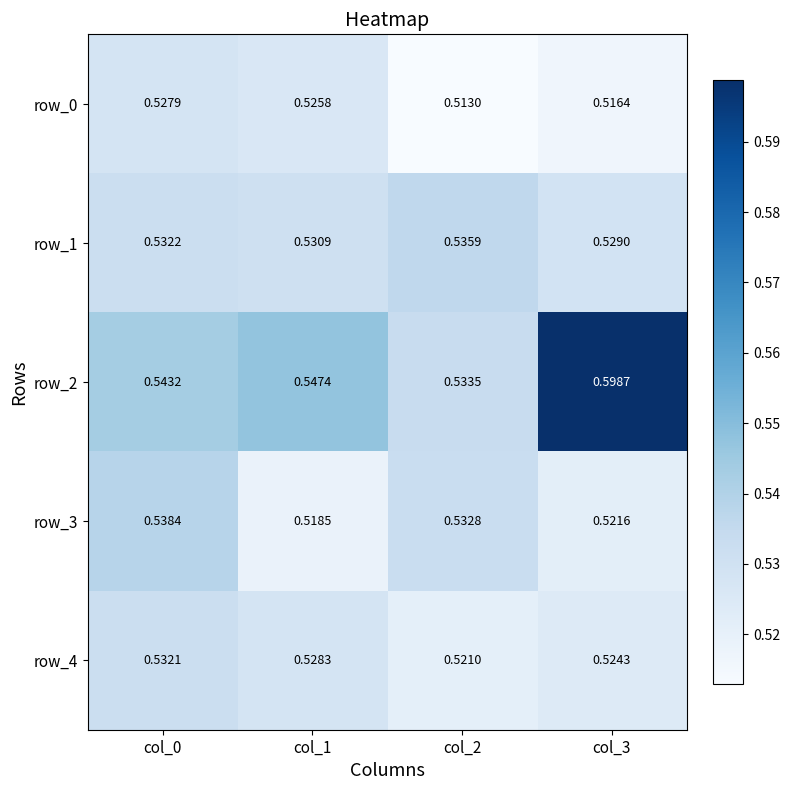

Count the number of data series in this chart.

5